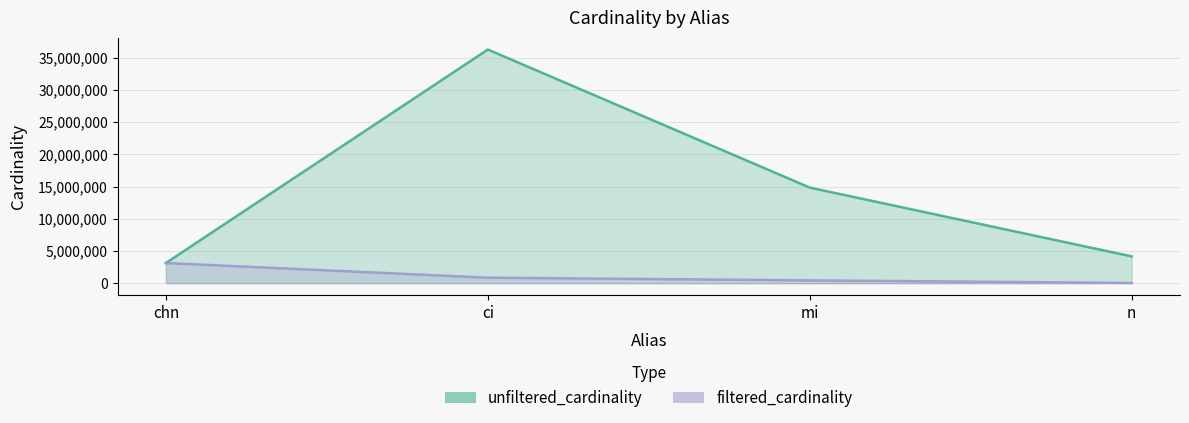

Does the chart display data point markers on the line(s)?

No